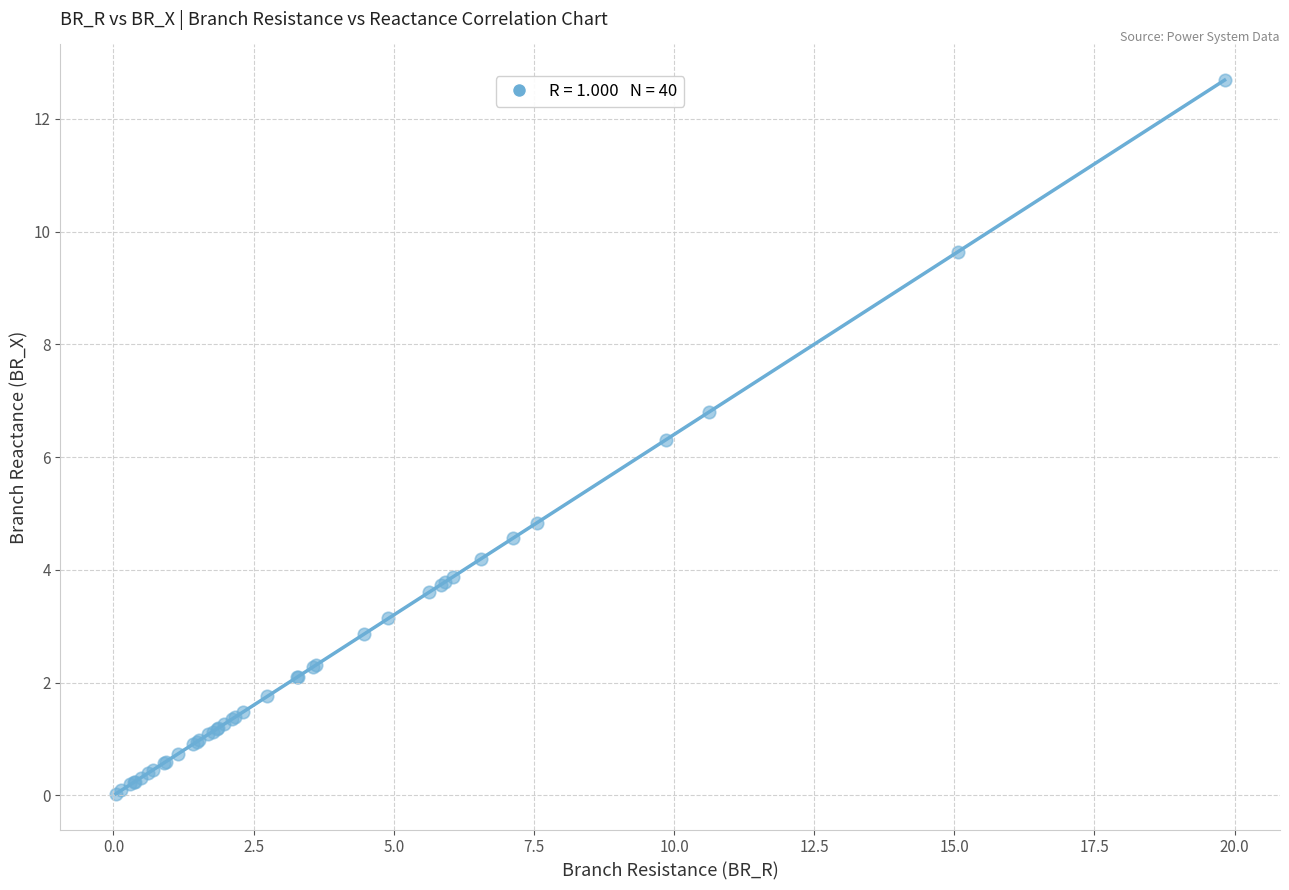

What Y value in the scatter plot is closest to 6?

6.3